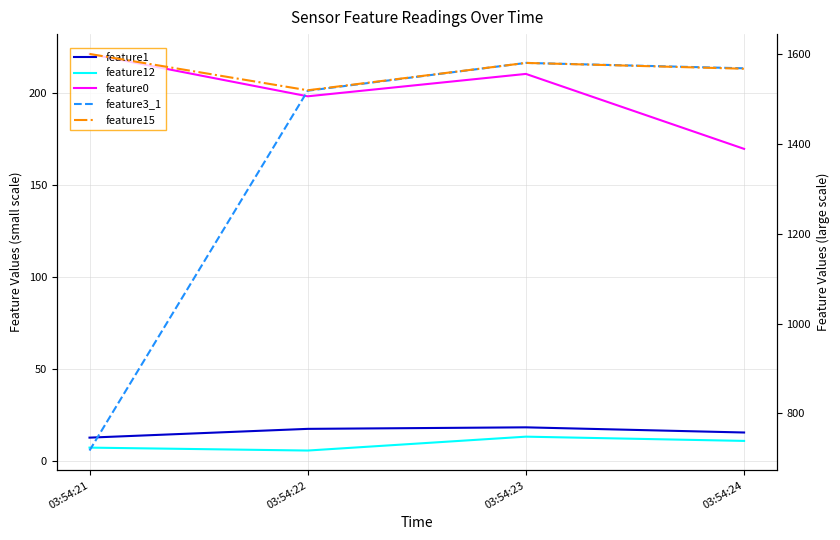

Which series has the largest total across all categories?

feature15